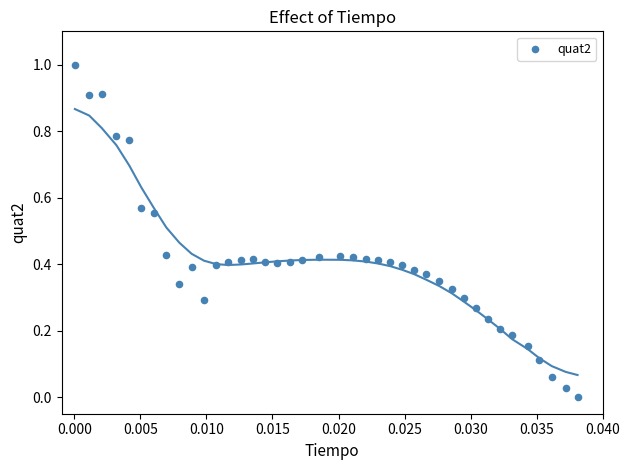

What is the range of Y values (max minus min)?

1.0